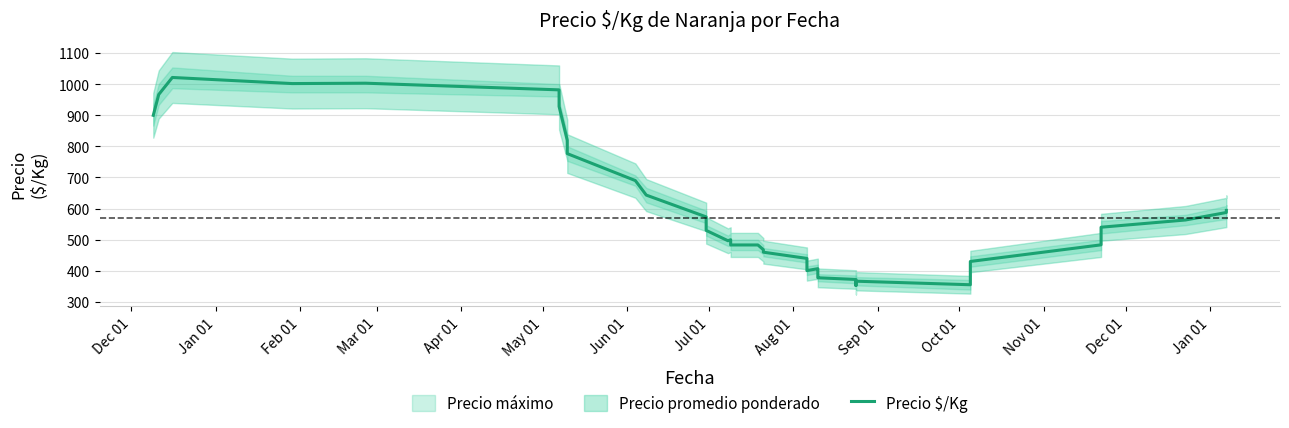

Where does the data first go above 483?

Dec 01